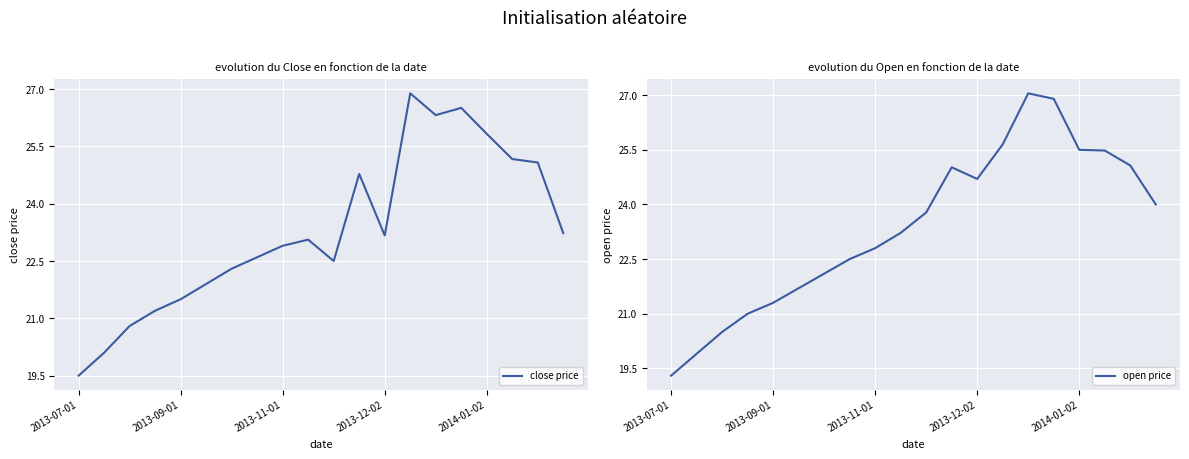

How many data points in close price are less than 23?

10